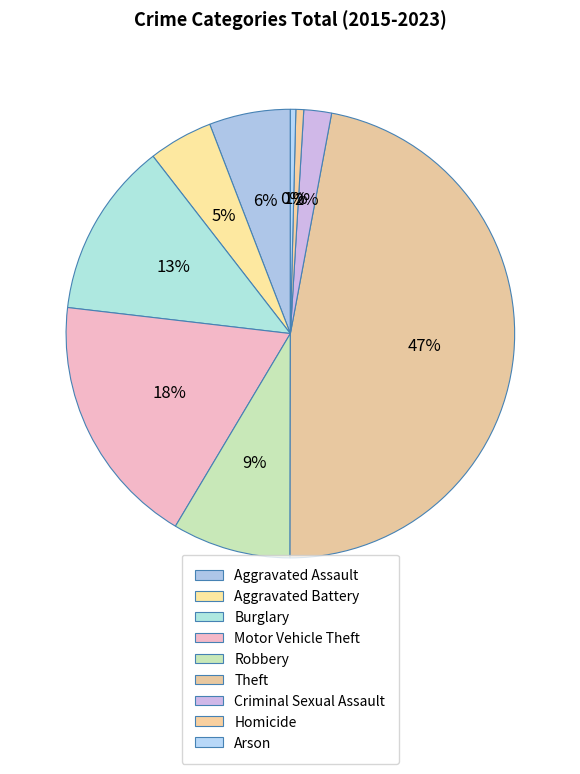

Is there a majority slice in this chart?

No